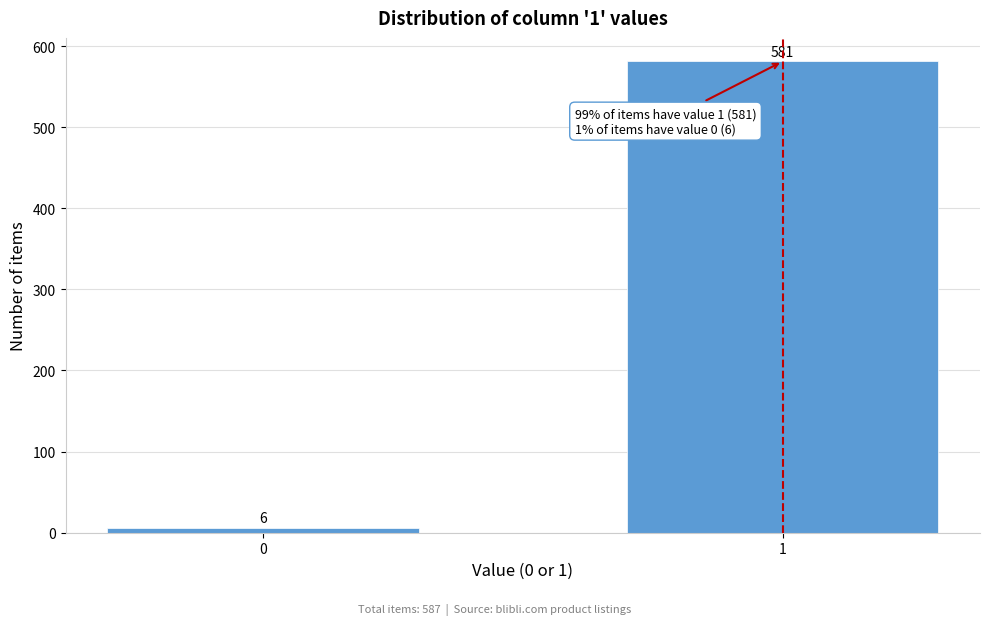

Reading right to left, what are all the values shown in this chart?

581	6